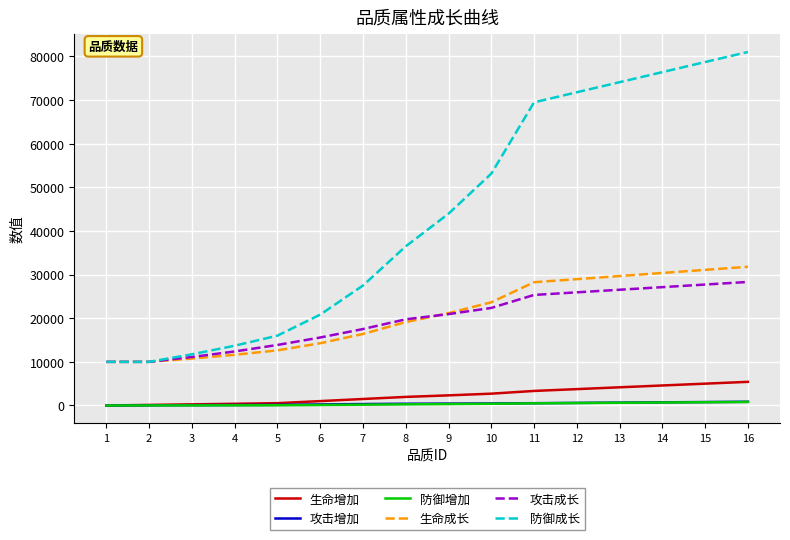

True or false: 攻击增加 and 攻击成长 cross at least once.

False